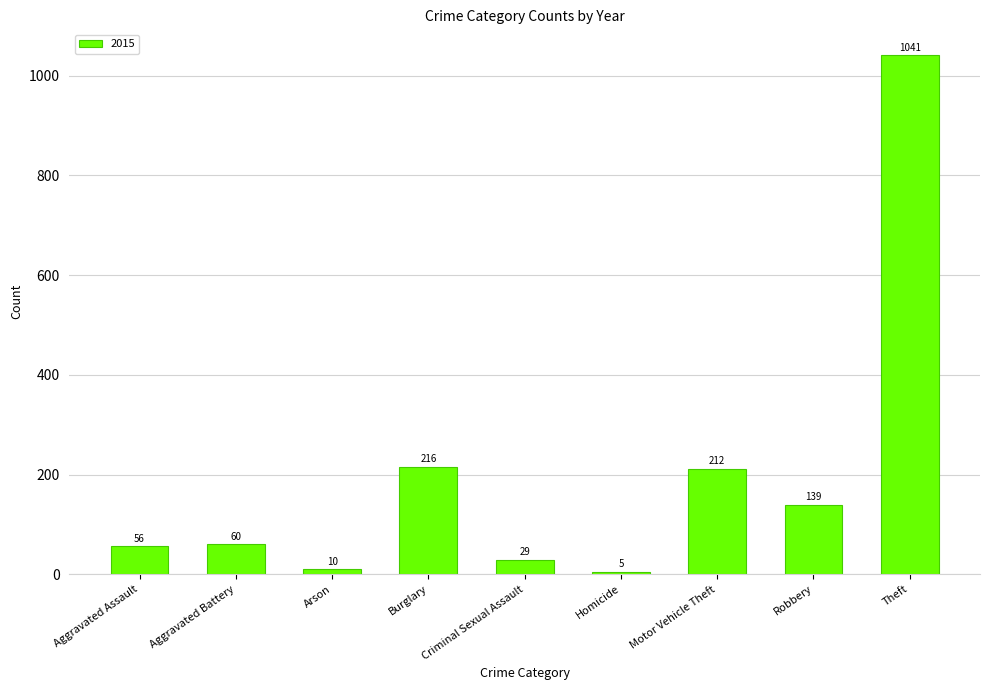

What is the minimum value shown in the chart?

5